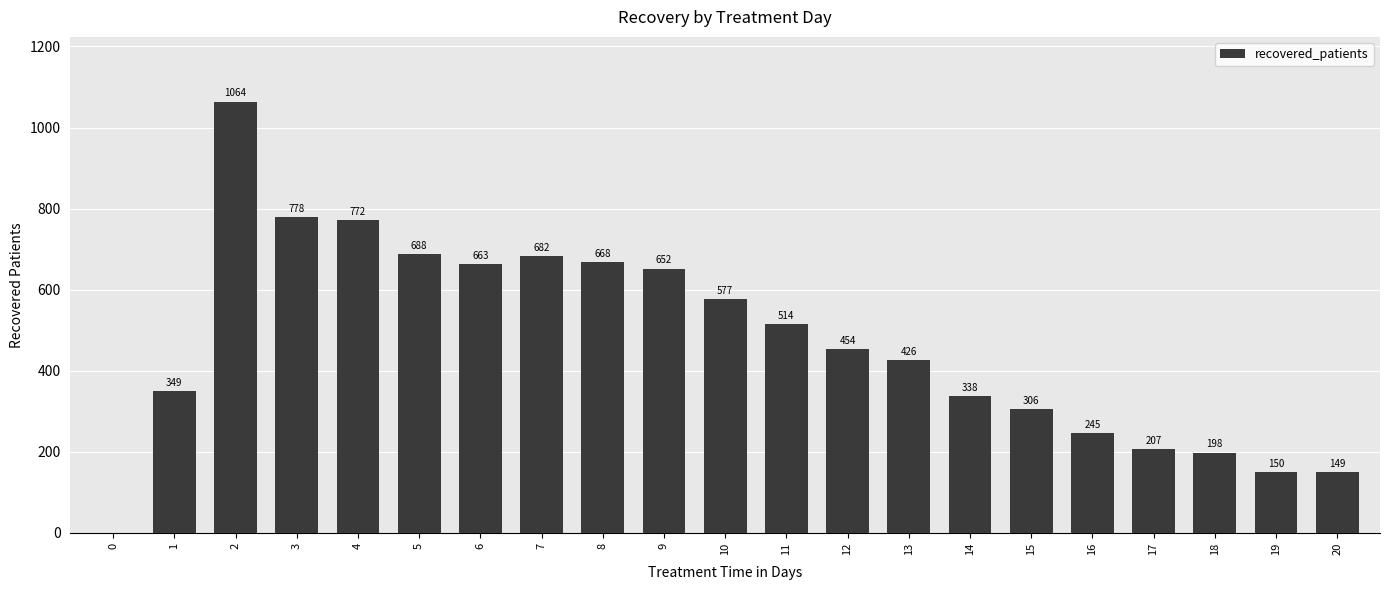

What is the change in value from 4 to 6?

-109